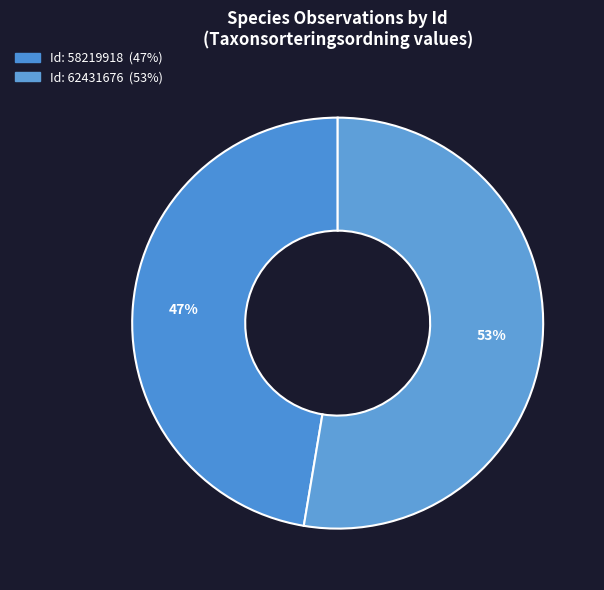

What is the smallest slice in the pie chart?

58219918